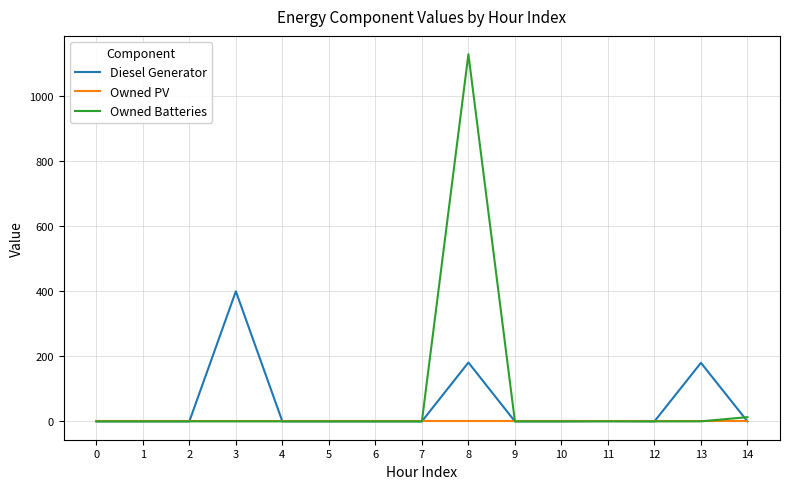

Is it true that Owned Batteries equals 707.4 at 13?

False